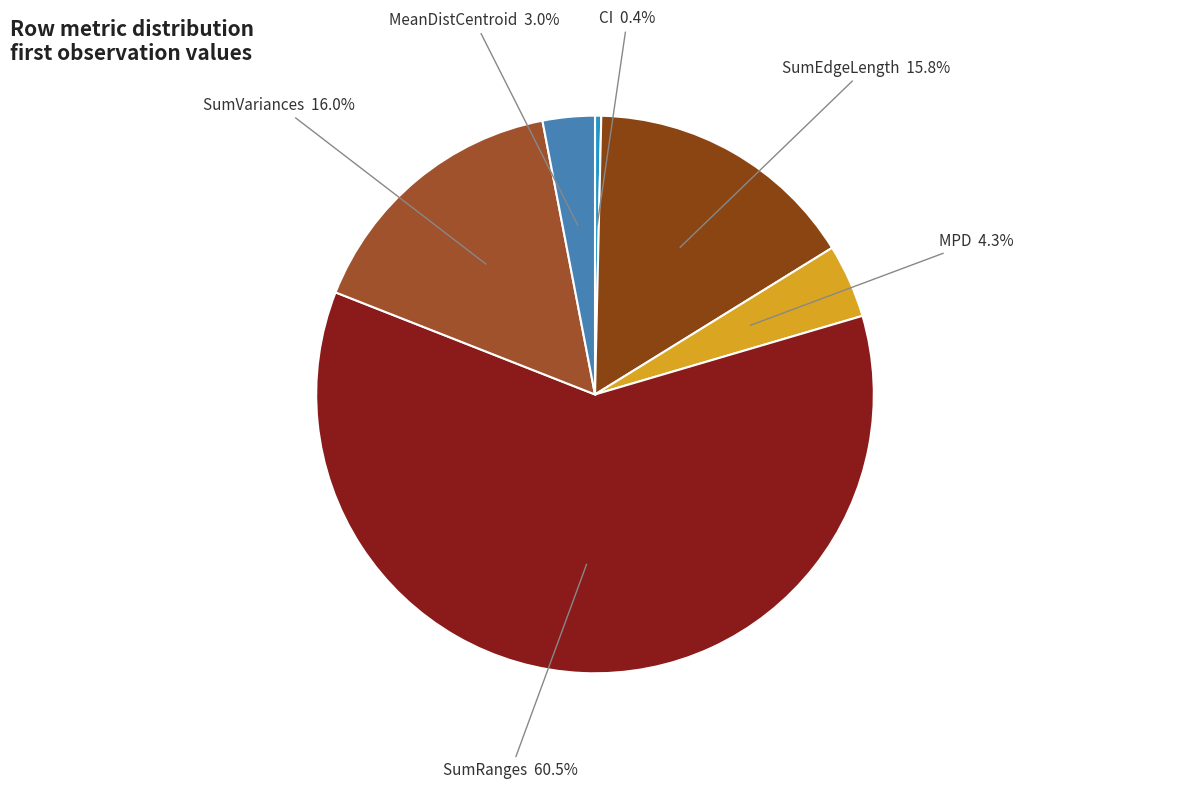

What portion of the pie excludes SumRanges?

39.5%